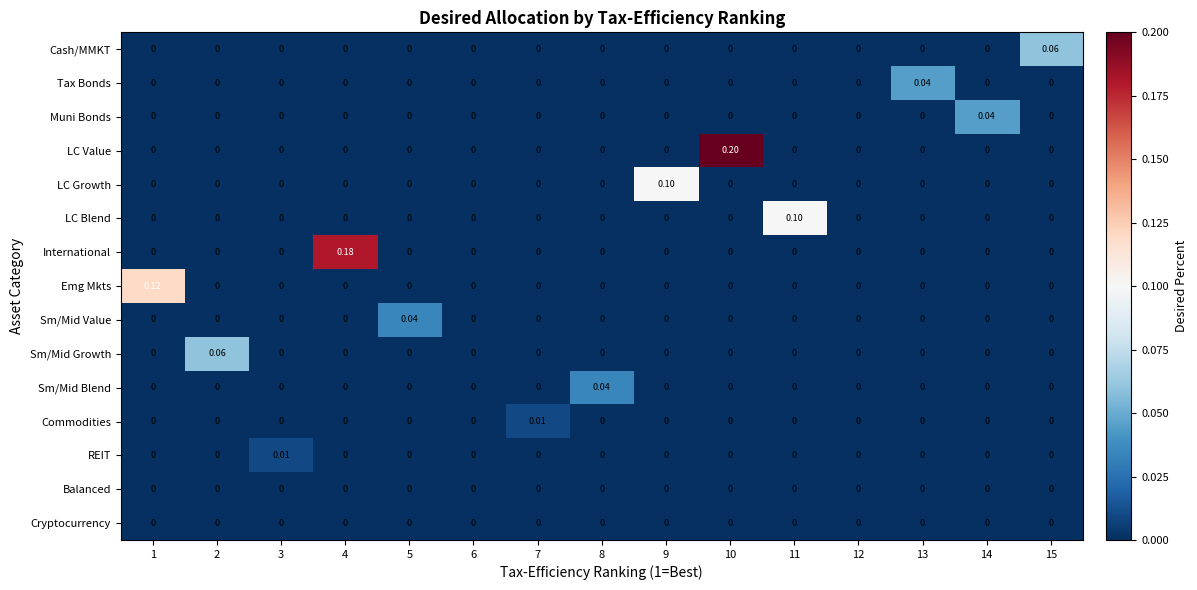

Which series has the largest total across all categories?

LC Value